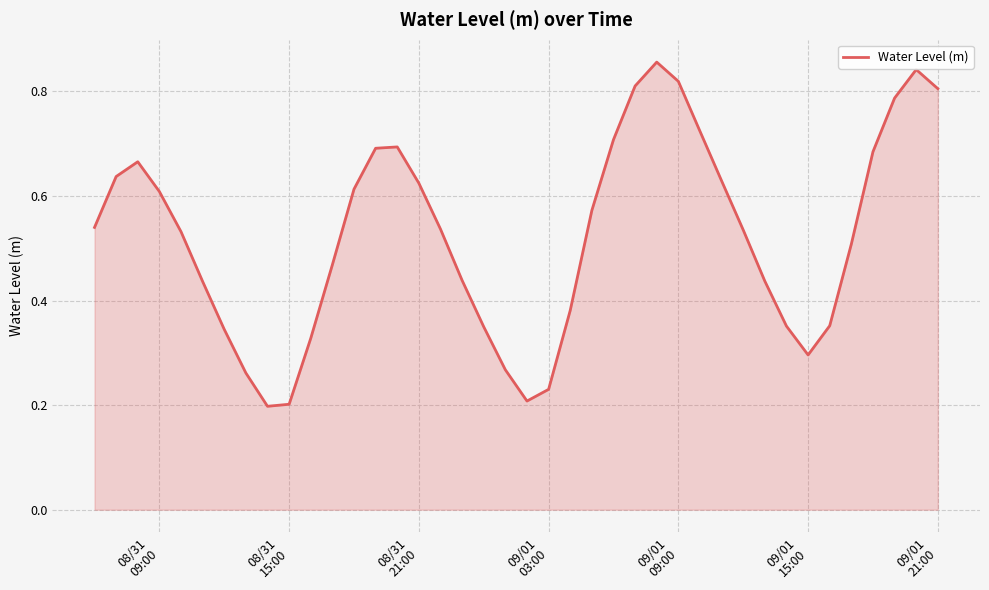

How many lines are shown in the chart?

1